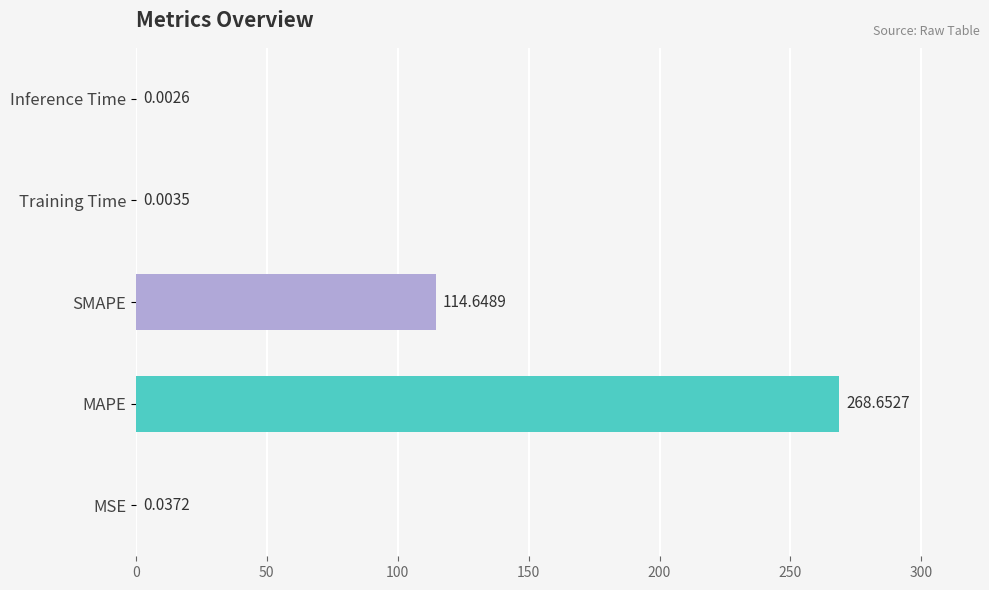

What is the sum of all values?

383.3